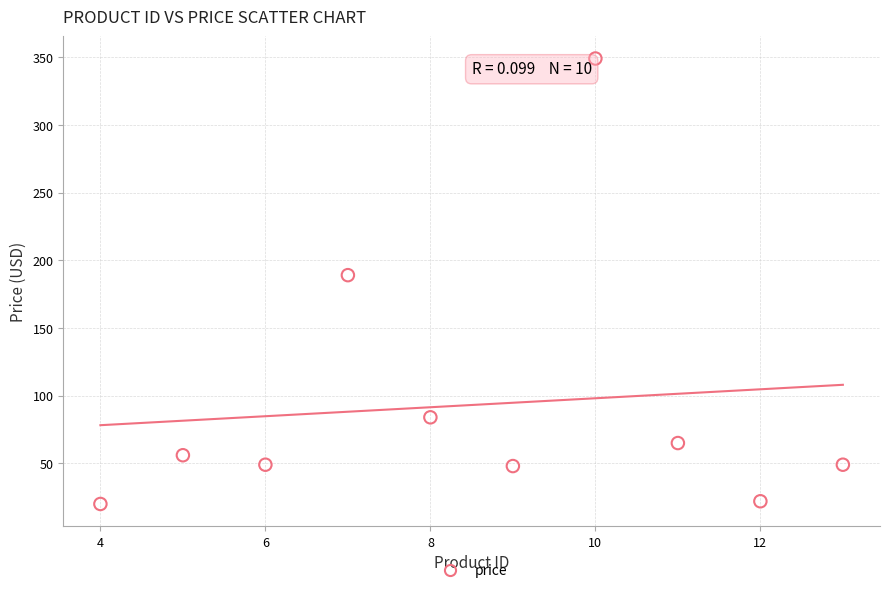

What Y value in the scatter plot is closest to 184?

189